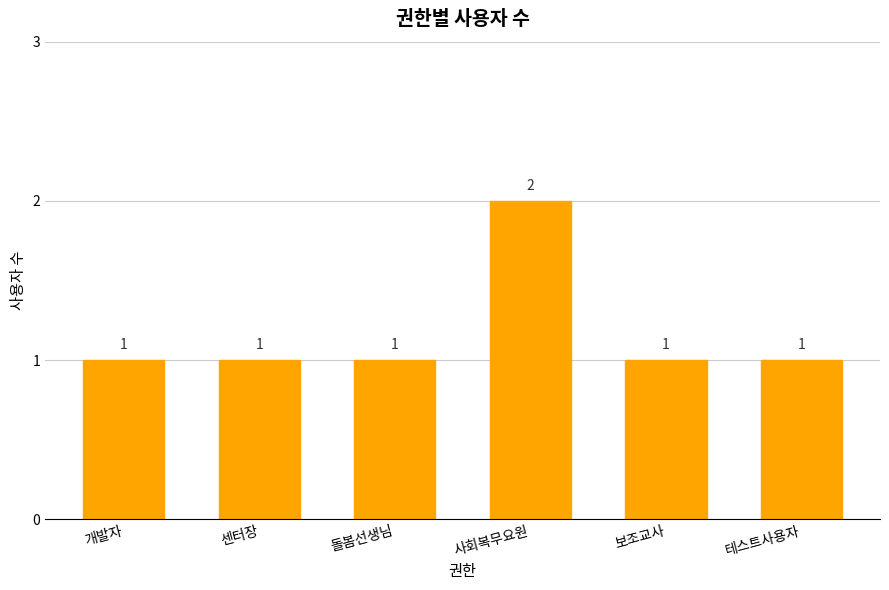

Does the chart contain stacked bars?

No